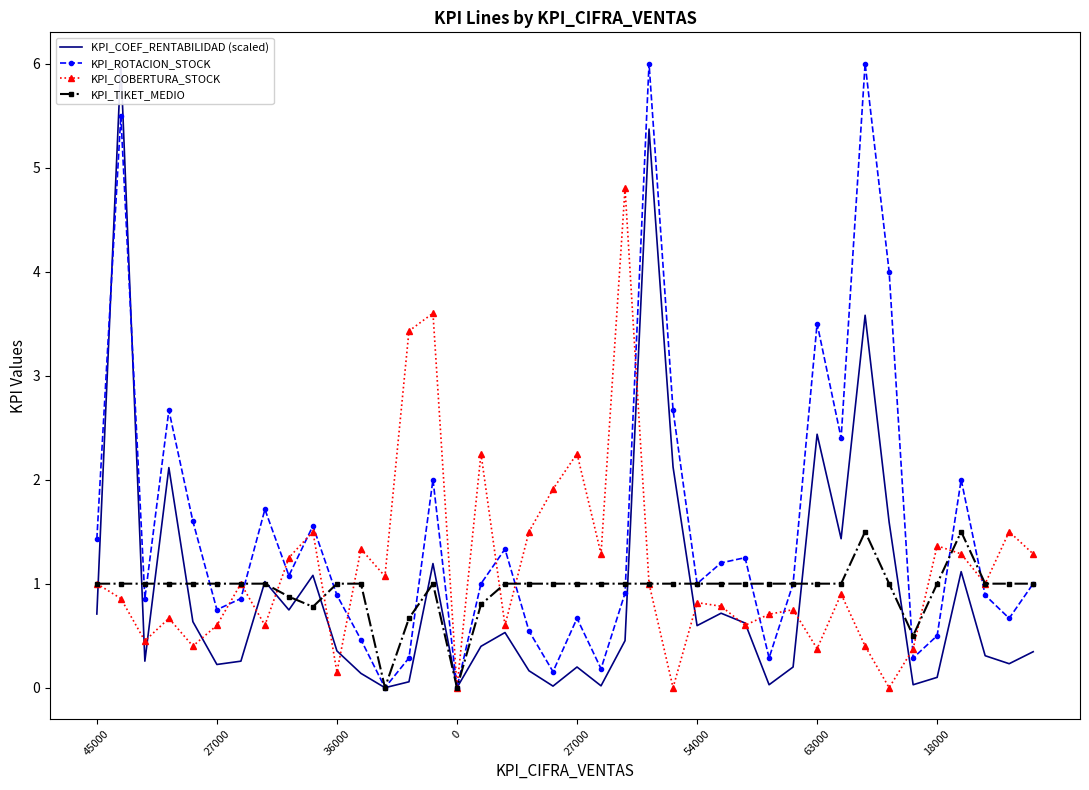

What is the difference between the maximum and minimum values in the KPI_COEF_RENTABILIDAD (scaled) series?

6.0